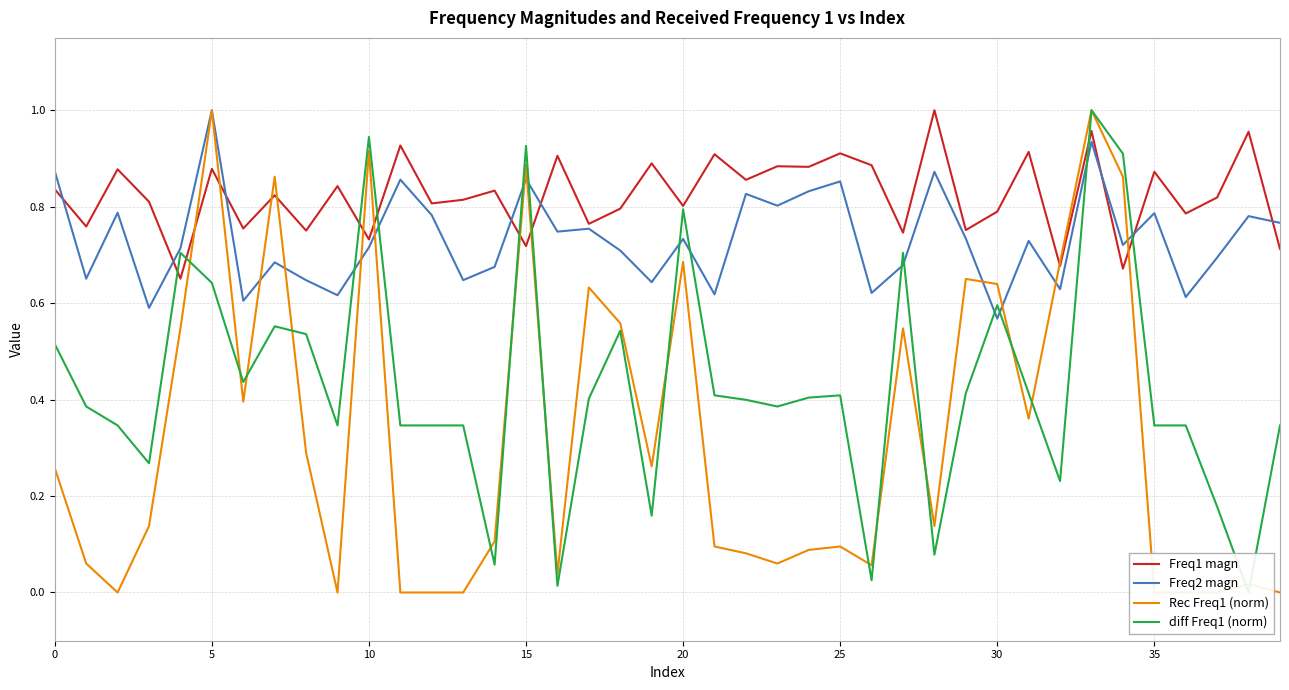

Reading left to right, list all the values displayed in this chart.

Freq1 magn: 0.8	0.8	0.9	0.8	0.7	0.9	0.8	0.8	0.8	0.8	0.7	0.9	0.8	0.8	0.8	0.7	0.9	0.8	0.8	0.9	0.8	0.9	0.9	0.9	0.9	0.9	0.9	0.7	1.0	0.8	0.8	0.9	0.7	1.0	0.7	0.9	0.8	0.8	1.0	0.7
Freq2 magn: 0.9	0.7	0.8	0.6	0.7	1.0	0.6	0.7	0.6	0.6	0.7	0.9	0.8	0.6	0.7	0.9	0.7	0.8	0.7	0.6	0.7	0.6	0.8	0.8	0.8	0.9	0.6	0.7	0.9	0.7	0.6	0.7	0.6	0.9	0.7	0.8	0.6	0.7	0.8	0.8
Rec Freq1 (norm): 0.3	0.1	0.0	0.1	0.5	1.0	0.4	0.9	0.3	0.0	0.9	0.0	0.0	0.0	0.1	0.9	0.0	0.6	0.6	0.3	0.7	0.1	0.1	0.1	0.1	0.1	0.1	0.5	0.1	0.7	0.6	0.4	0.7	1.0	0.9	0.0	0.0	0.0	0.0	0.0
diff Freq1 (norm): 0.5	0.4	0.3	0.3	0.7	0.6	0.4	0.6	0.5	0.3	0.9	0.3	0.3	0.3	0.1	0.9	0.0	0.4	0.5	0.2	0.8	0.4	0.4	0.4	0.4	0.4	0.0	0.7	0.1	0.4	0.6	0.4	0.2	1.0	0.9	0.3	0.3	0.2	0.0	0.3